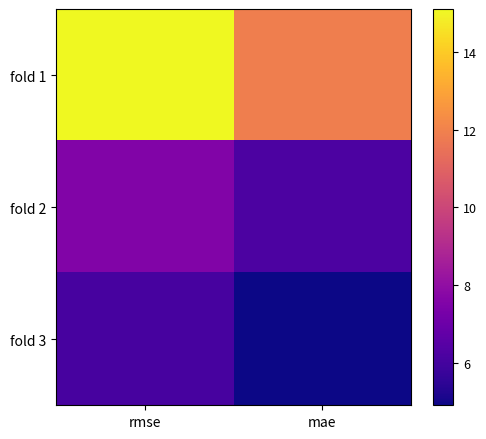

Which category has the highest value across all series?

rmse